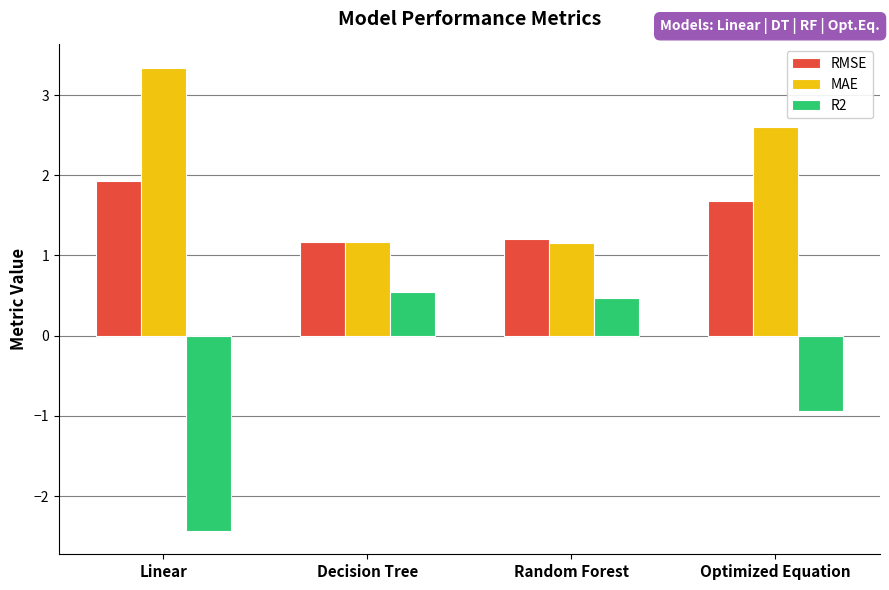

At which category does the chart reach its peak across all series?

Linear